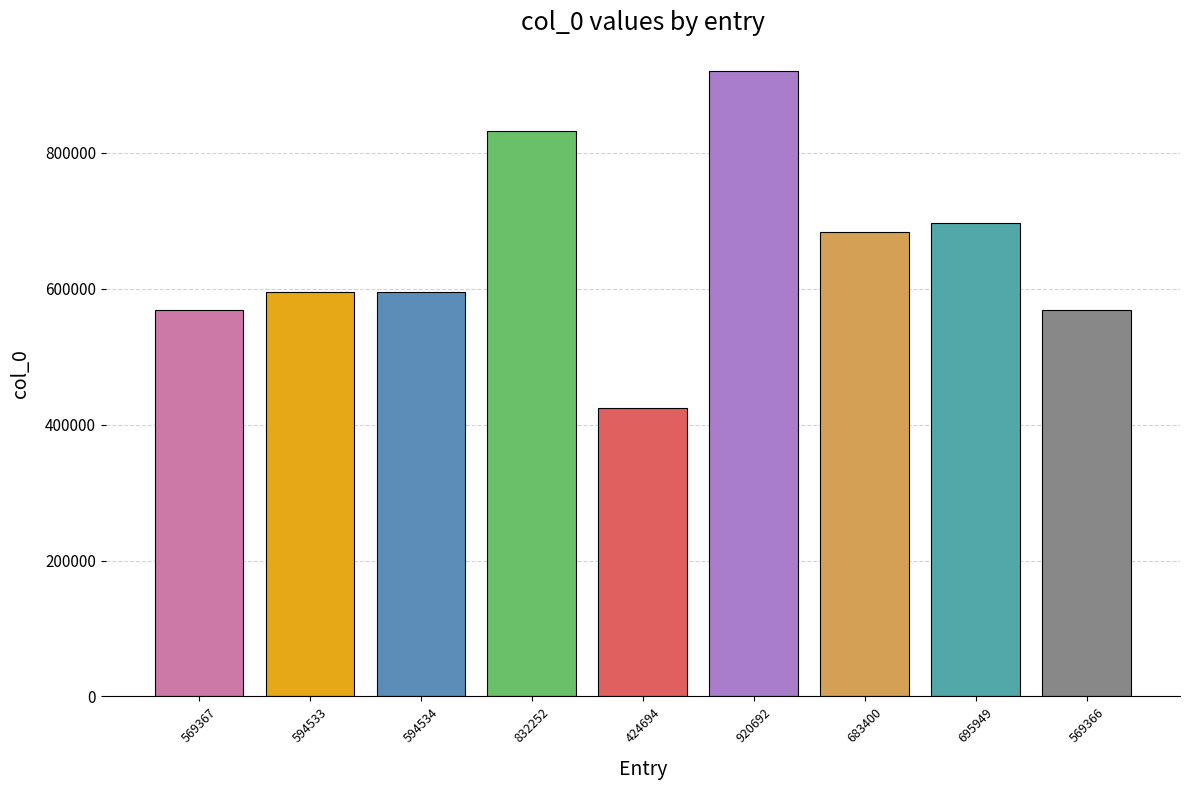

What is the label of the 2nd bar from the right?

695949